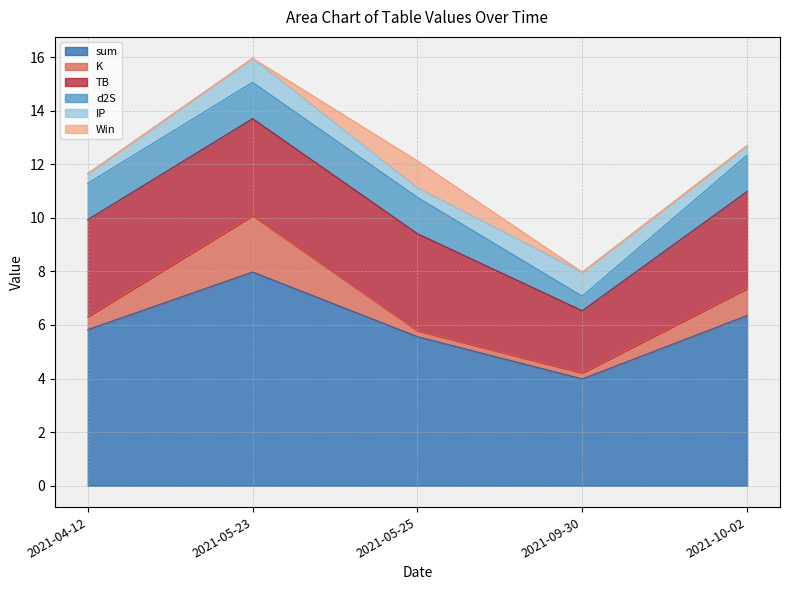

What is the value of the TB point at the 2nd from the left?

3.6